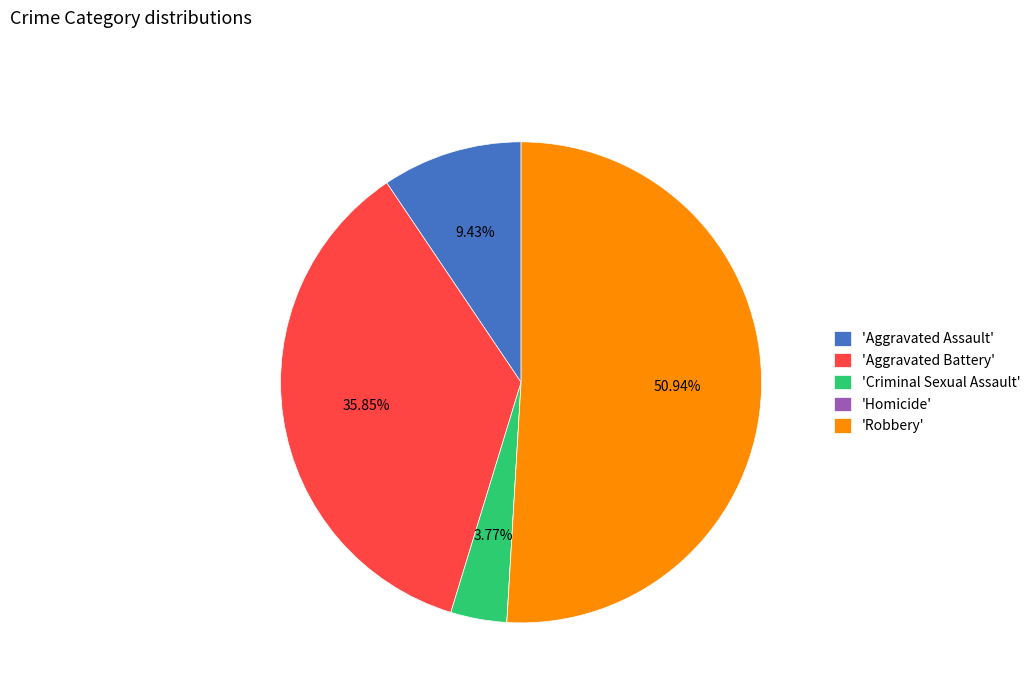

Does 'Robbery' represent more than half of the total?

Yes